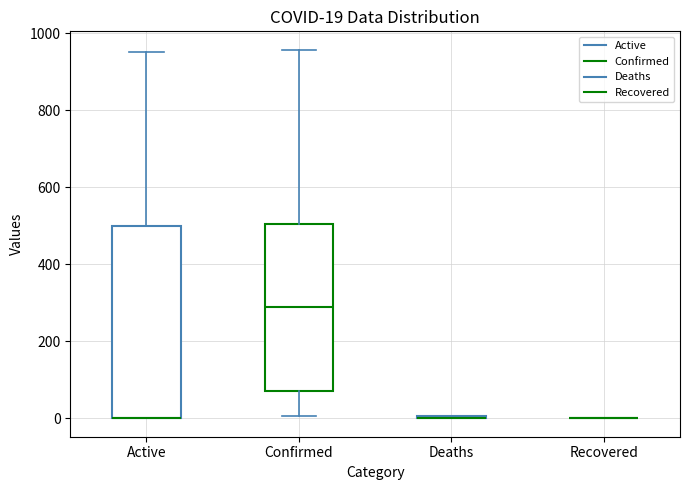

Which box is the tallest, from its lower edge to its upper edge?

Active